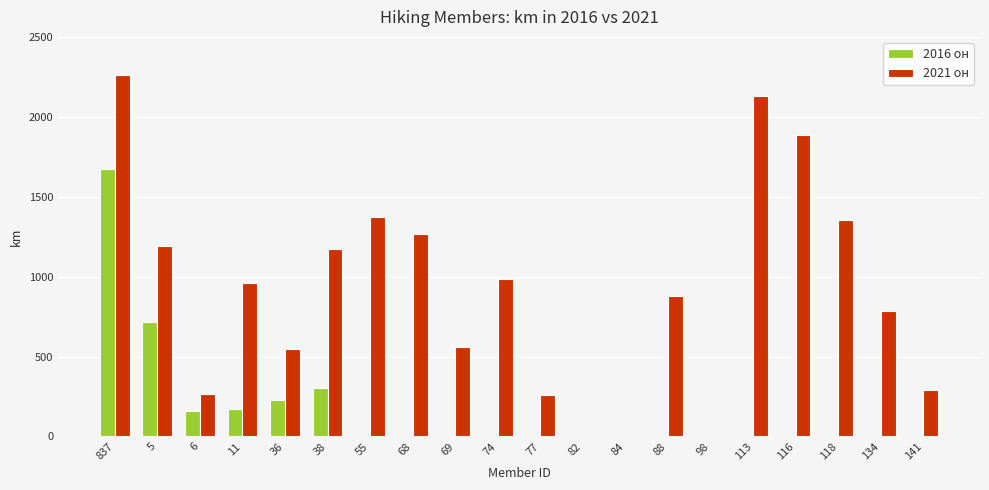

What is the sum of all 2021 он values?

18161